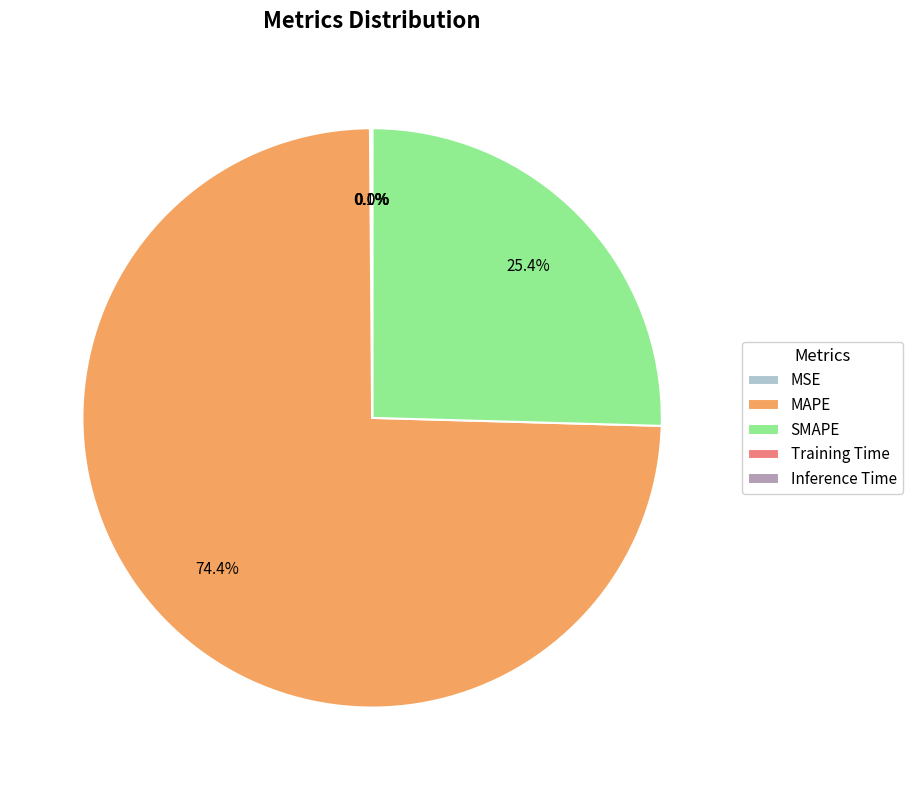

Which has a higher value, SMAPE or MAPE?

MAPE